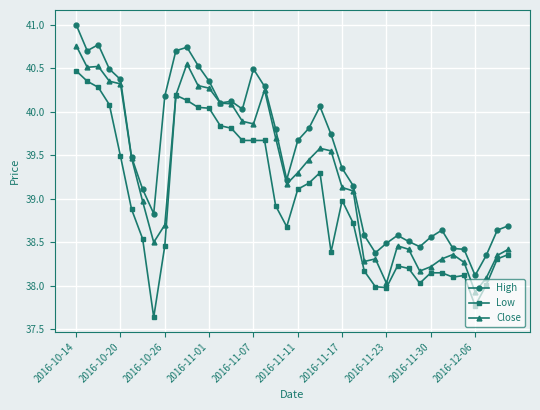

True or false: Low has more than 0 interior local peaks.

True